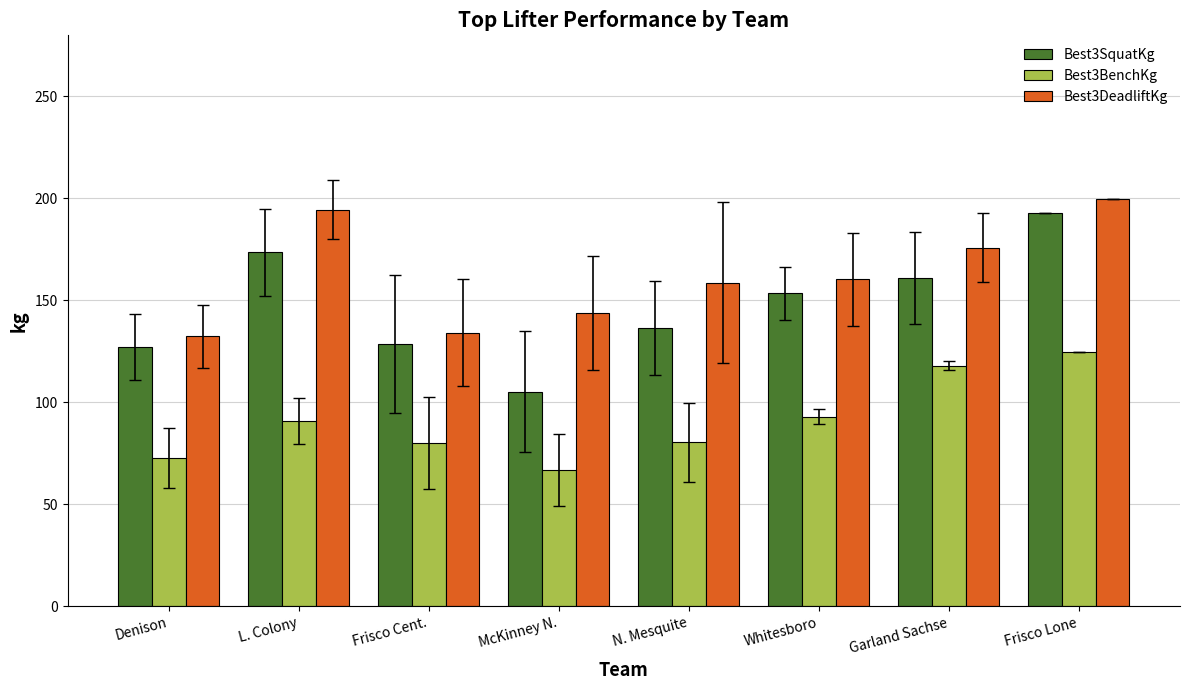

The value of Best3SquatKg at Denison is 127.0. True or false?

True